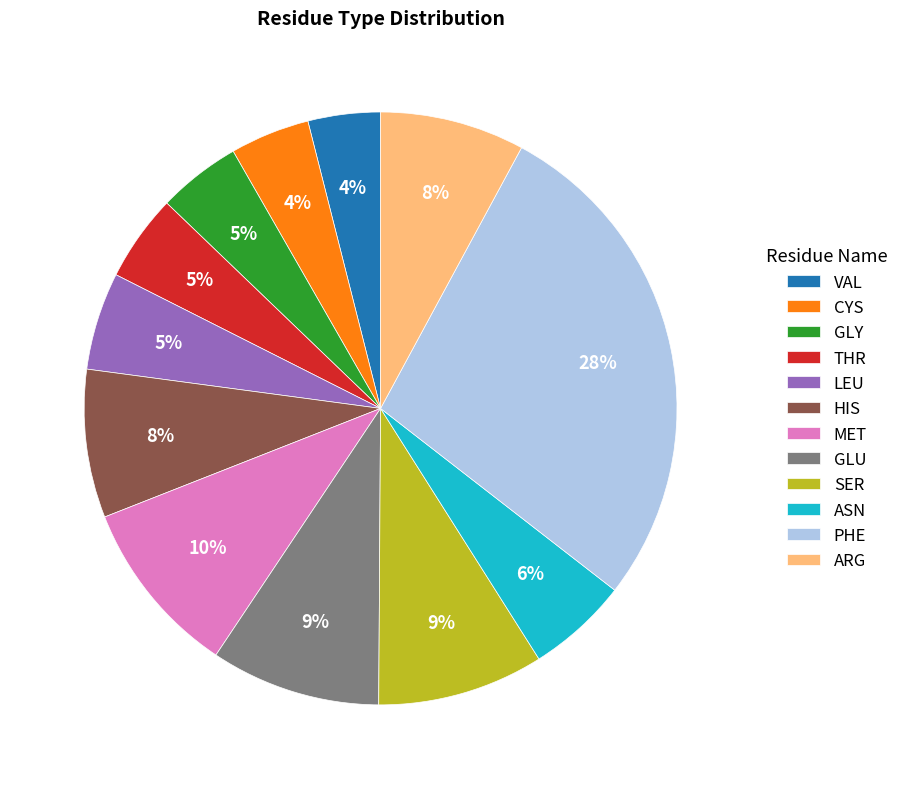

Which category has the biggest portion of the pie?

PHE